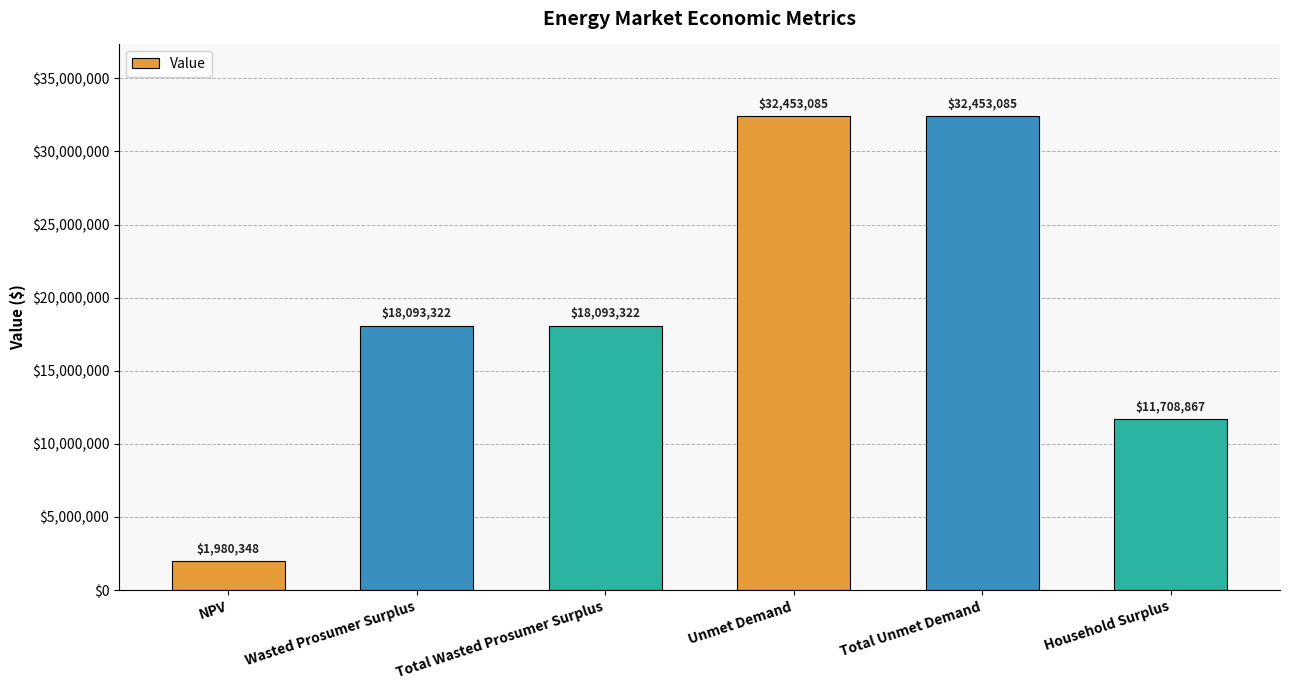

What is the sum of the values at Total Unmet Demand and Total Wasted Prosumer Surplus?

50546407.0